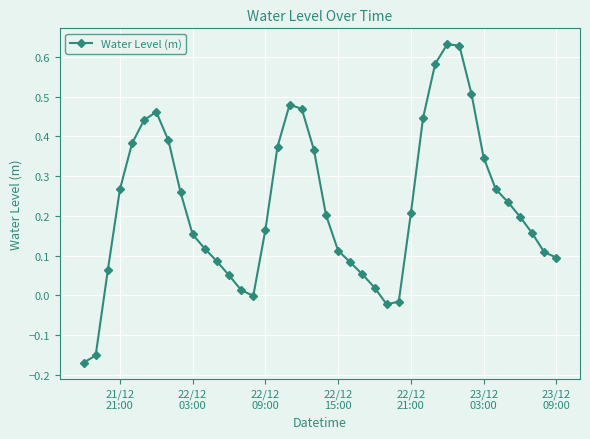

Does the chart display data point markers on the line(s)?

Yes